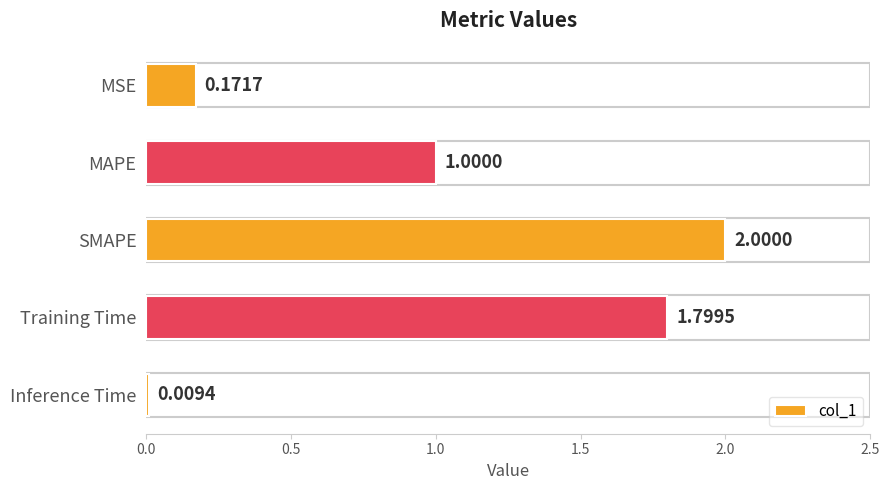

Between MAPE and Training Time, which is larger?

Training Time